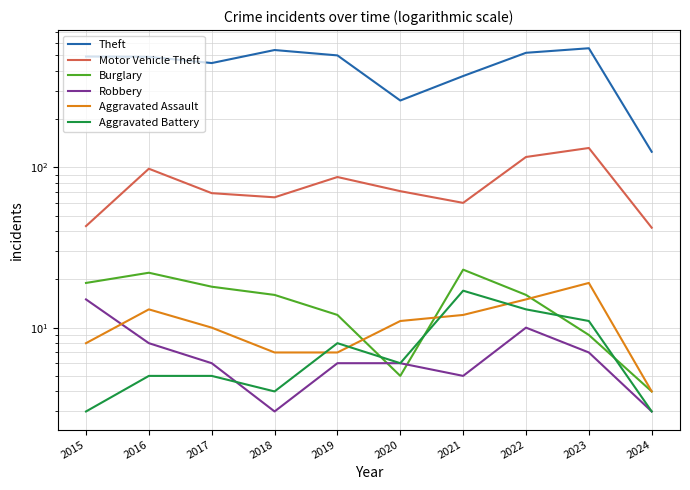

Is this an area chart (filled region under the line)?

No